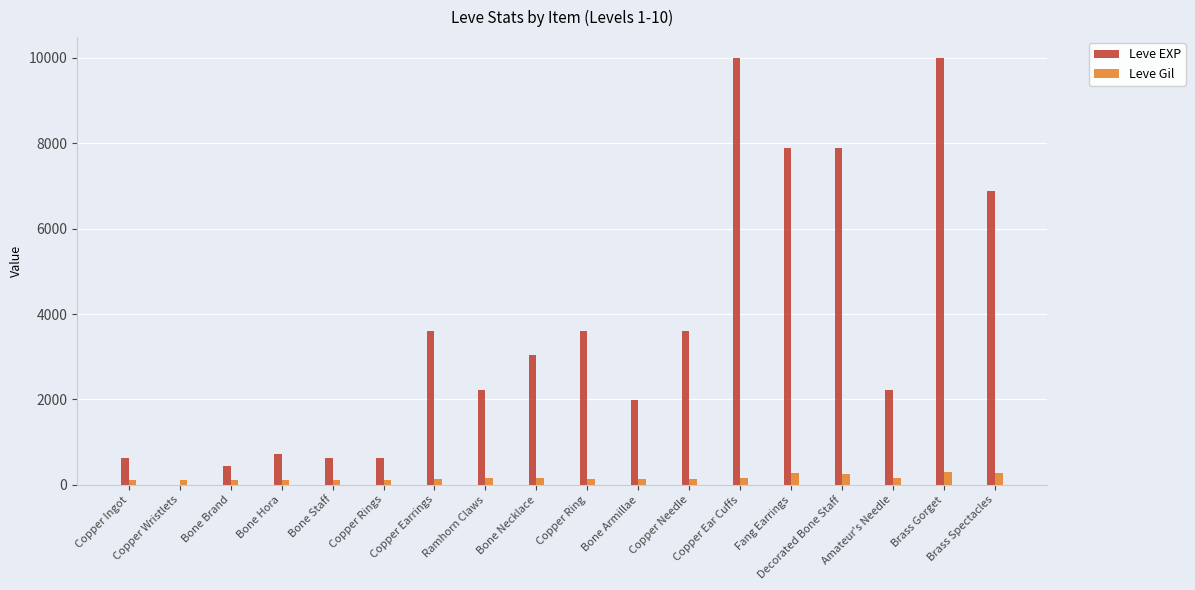

The value of Leve EXP at Bone Necklace is 3040. True or false?

True